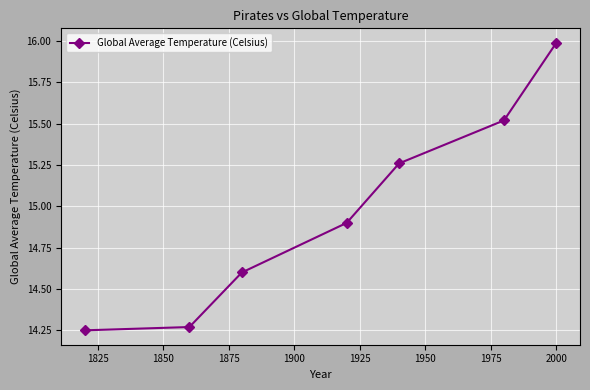

True or false: the data has more than 0 interior local peaks.

False